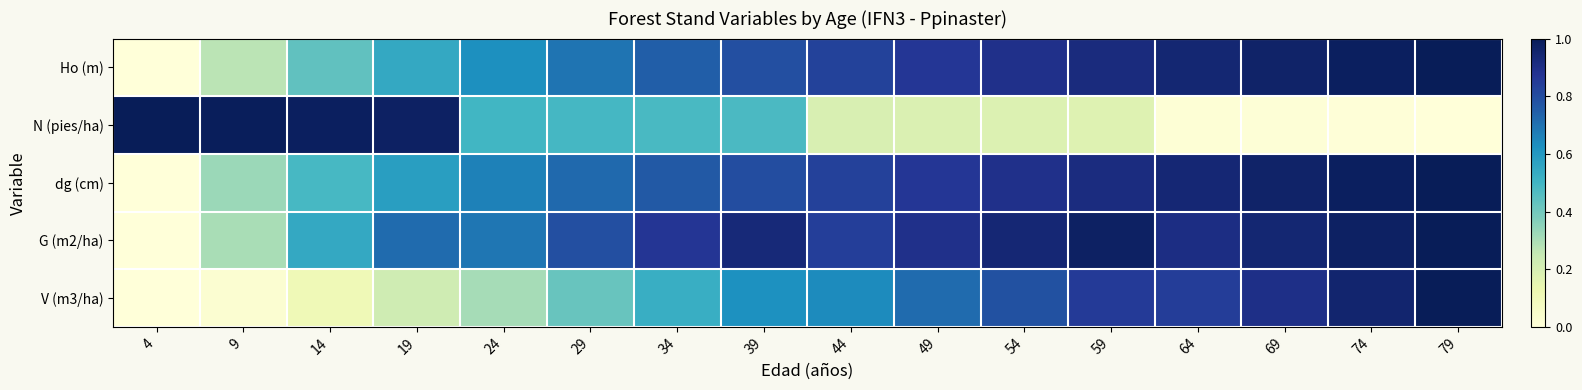

Between 39 and 74, which is larger?

74